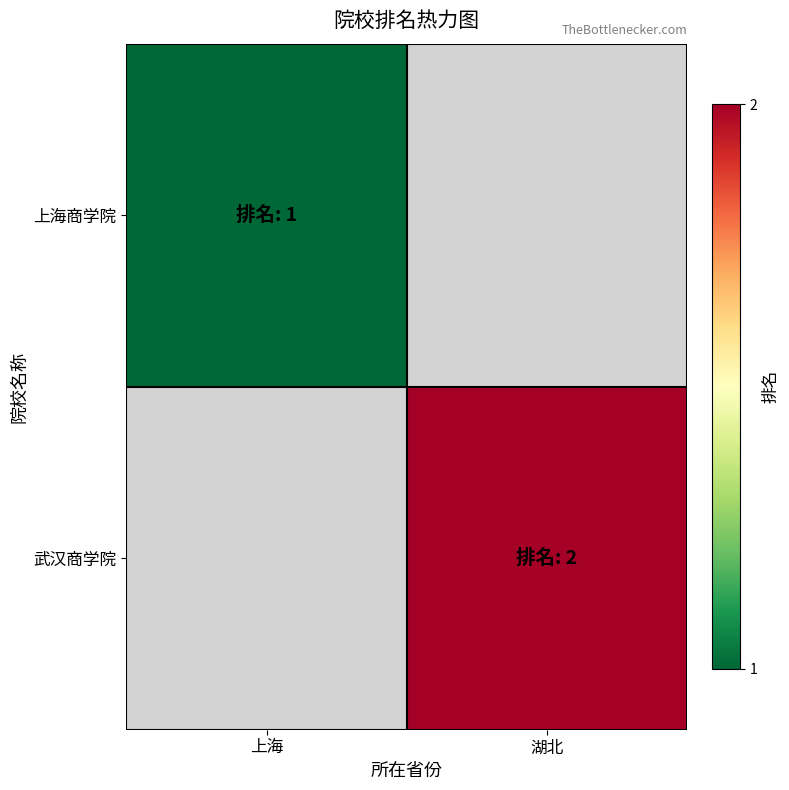

Is the value of 武汉商学院 at 上海 greater than the value of 上海商学院 at 上海?

No